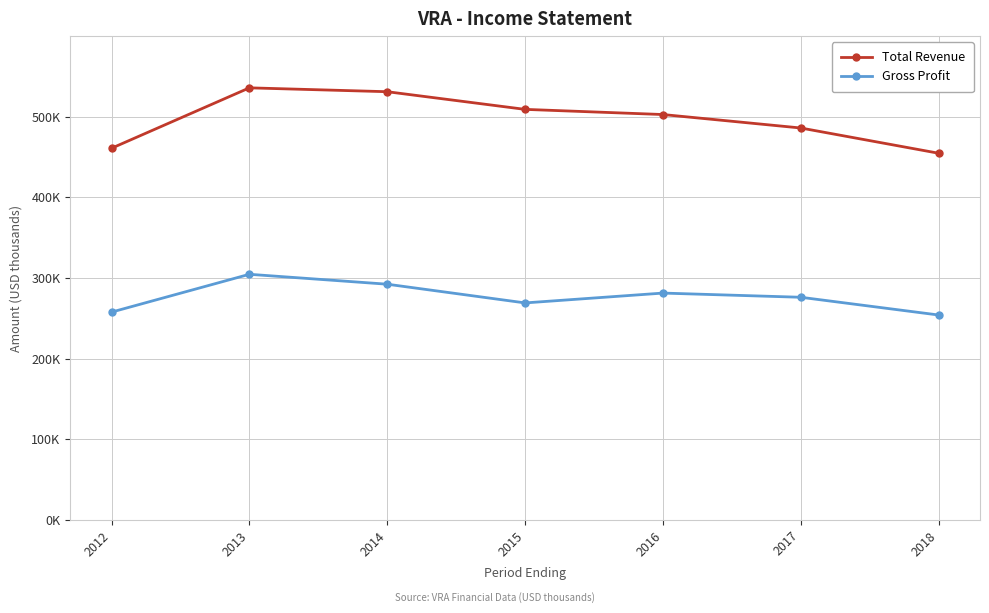

Which series changed the most between 2013 and 2017?

Total Revenue